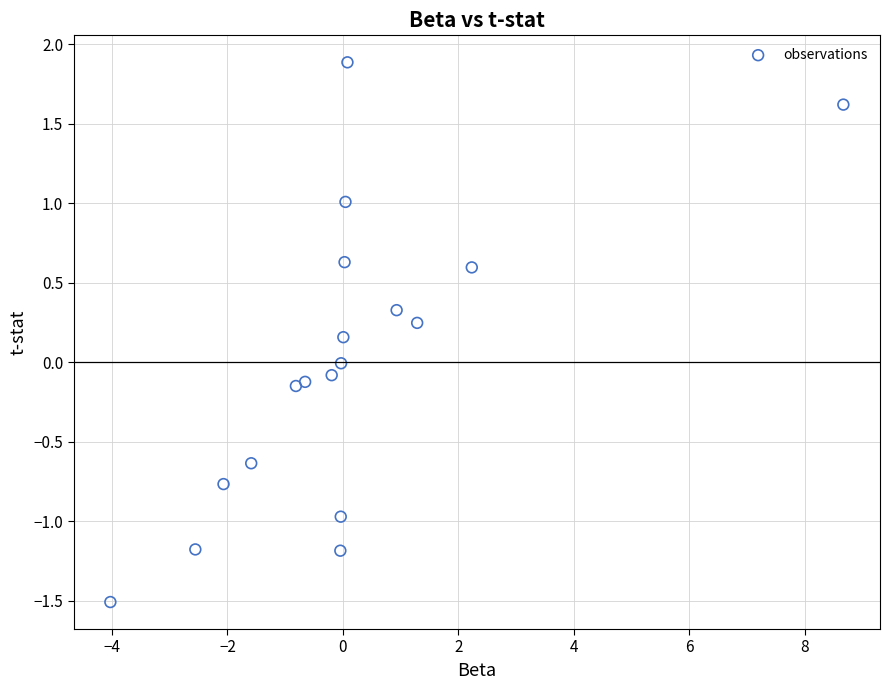

What is the range of X values (max minus min)?

12.7